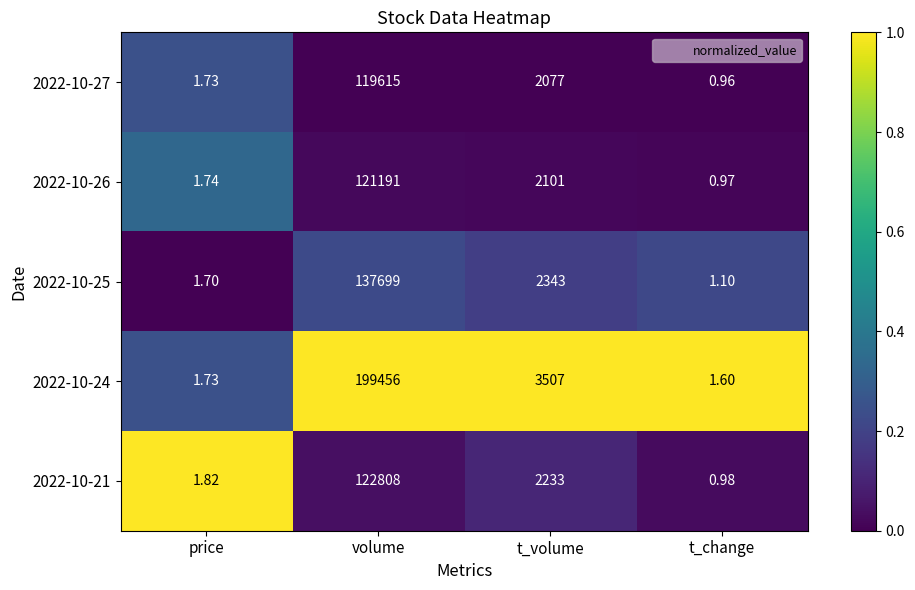

Count the number of categories in the chart.

4